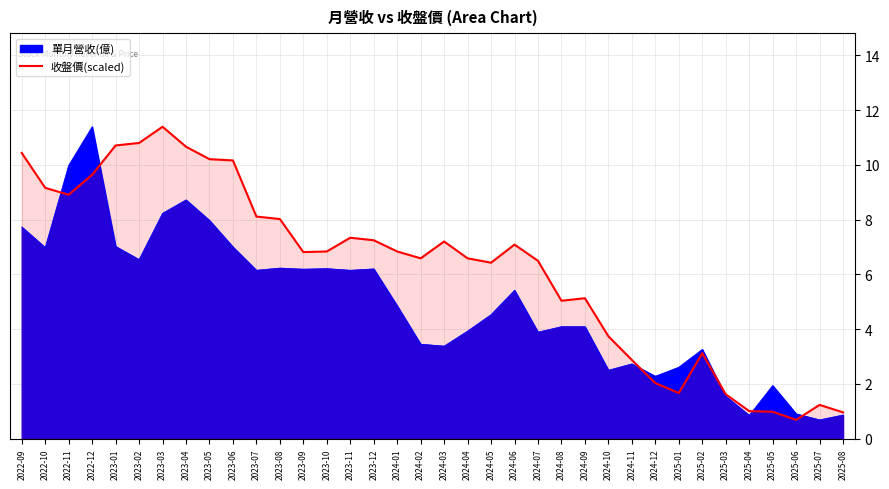

At which category does the chart reach its peak across all series?

2023-03